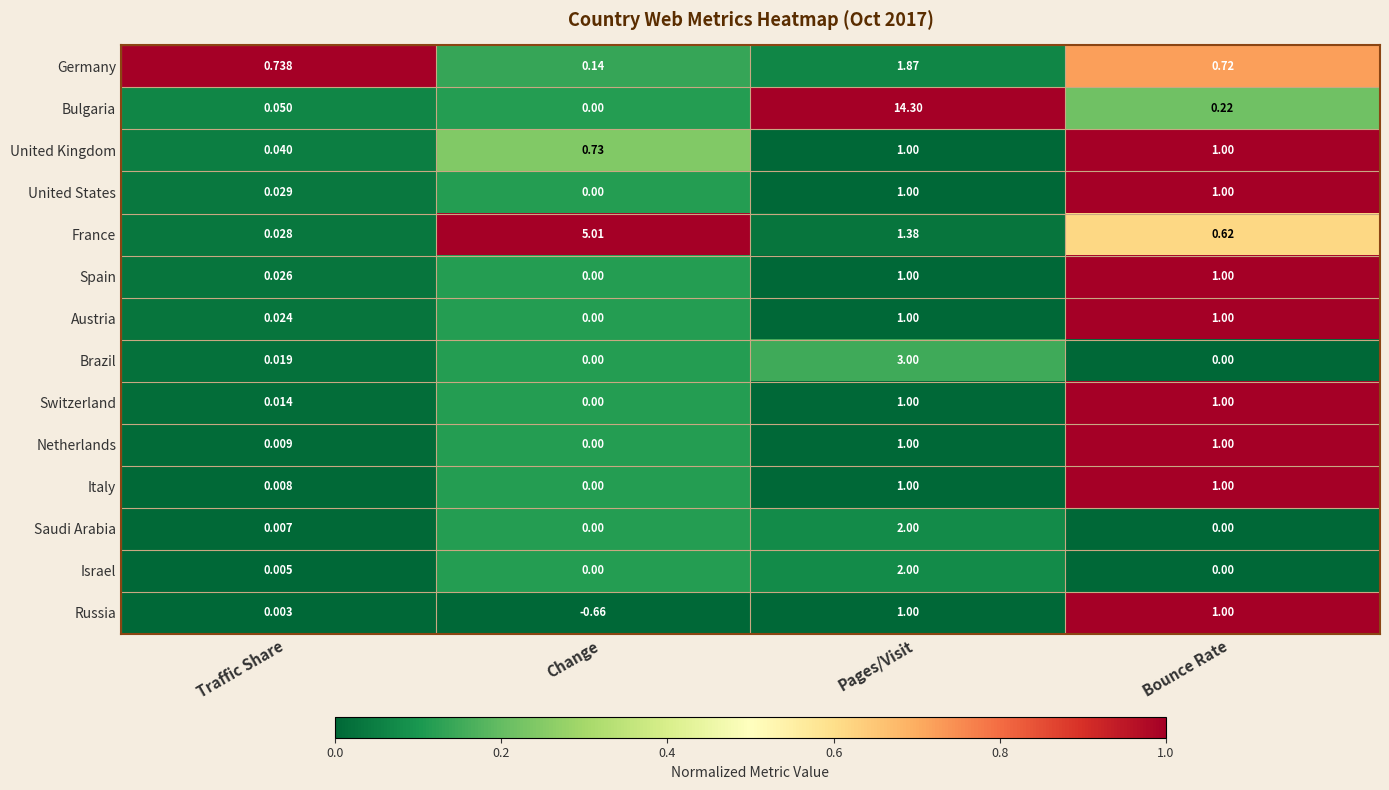

What is the maximum value shown in the chart?

14.3